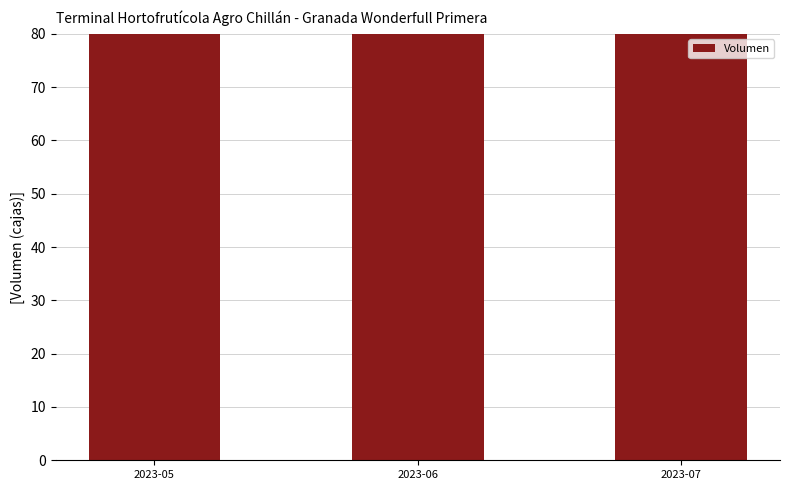

Is it true that the value at 2023-06 is 291?

False